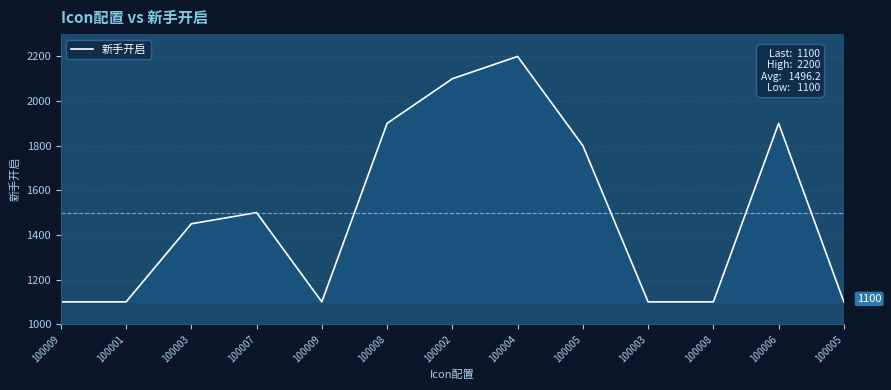

What is the value of the 7th point from the left?

2100